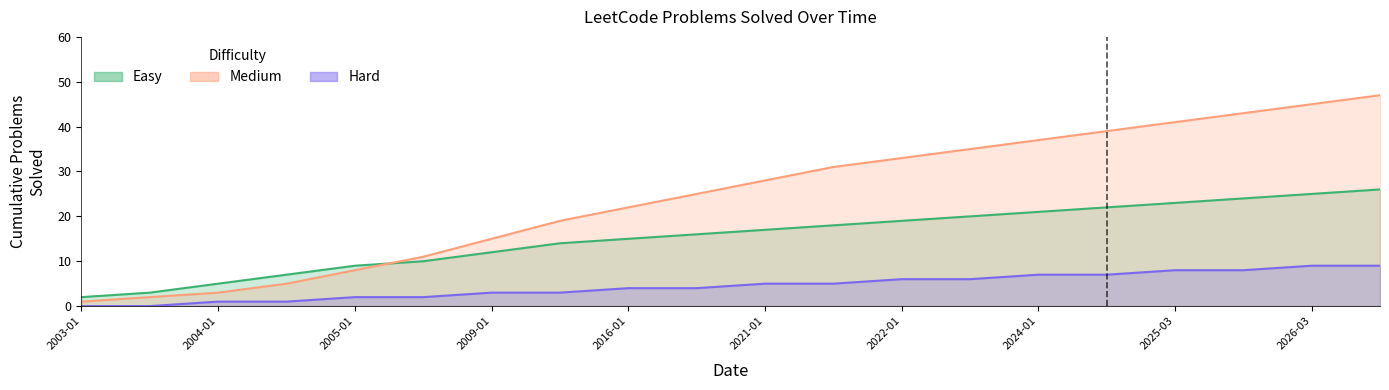

Rank the series by their maximum value, from highest to lowest.

Medium, Easy, Hard